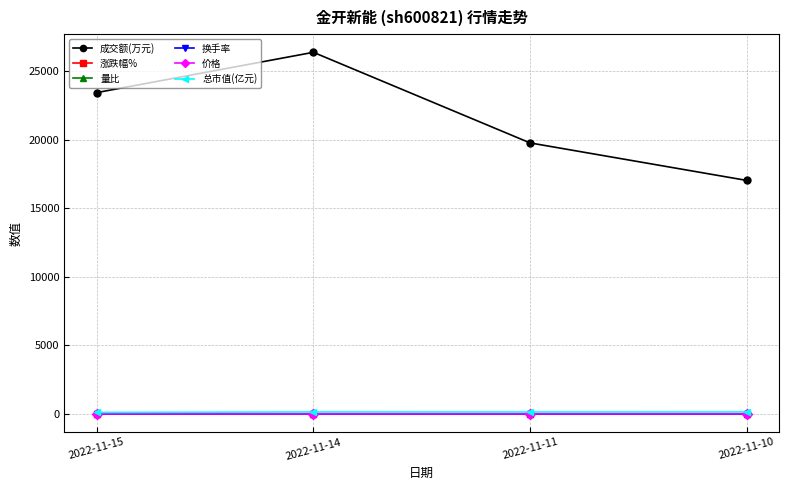

What is the value of the 成交额(万元) point at the 3rd from the left?

19769.0